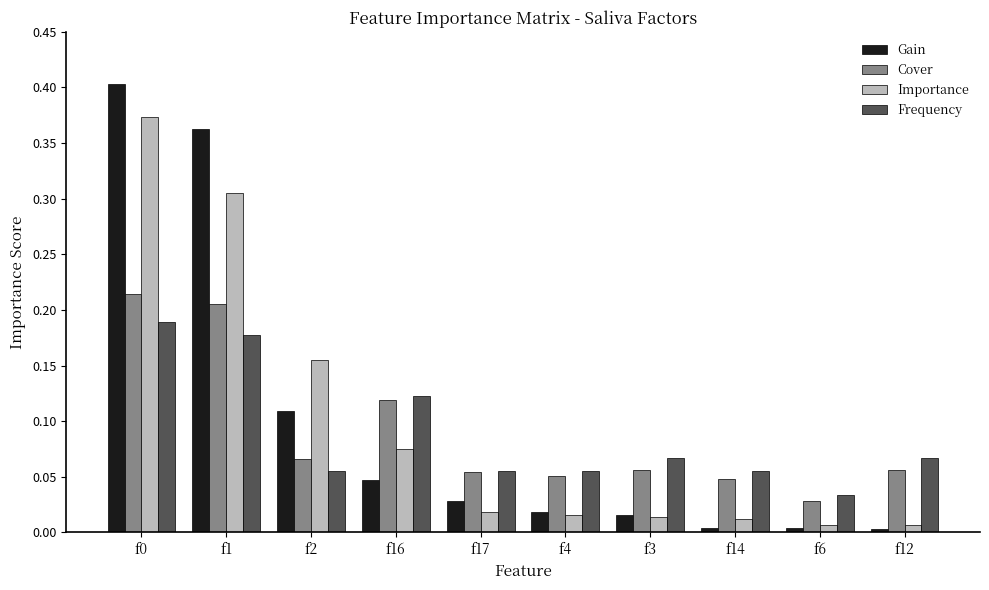

What are all the series names shown in the legend?

Gain, Cover, Importance, Frequency